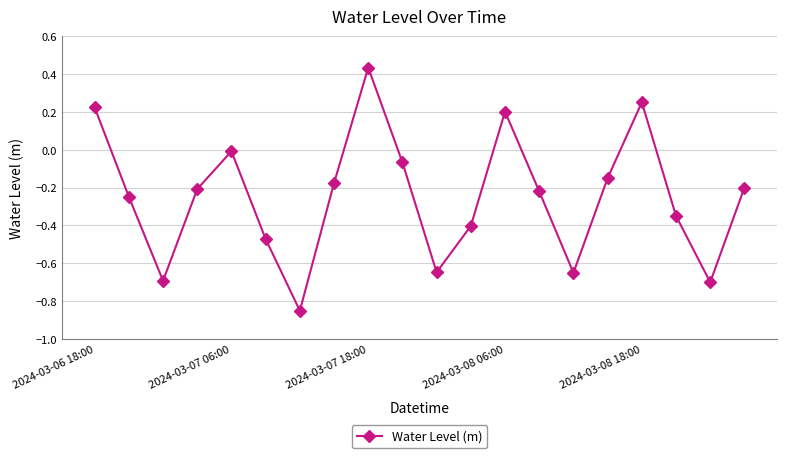

What is the difference between the maximum and minimum values?

1.3